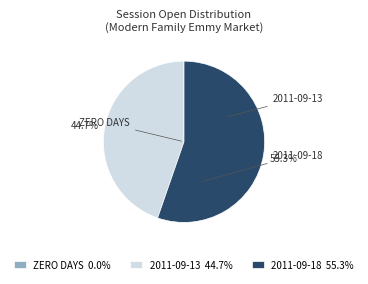

Is it true that 2011-09-13 is 56% of the pie?

False